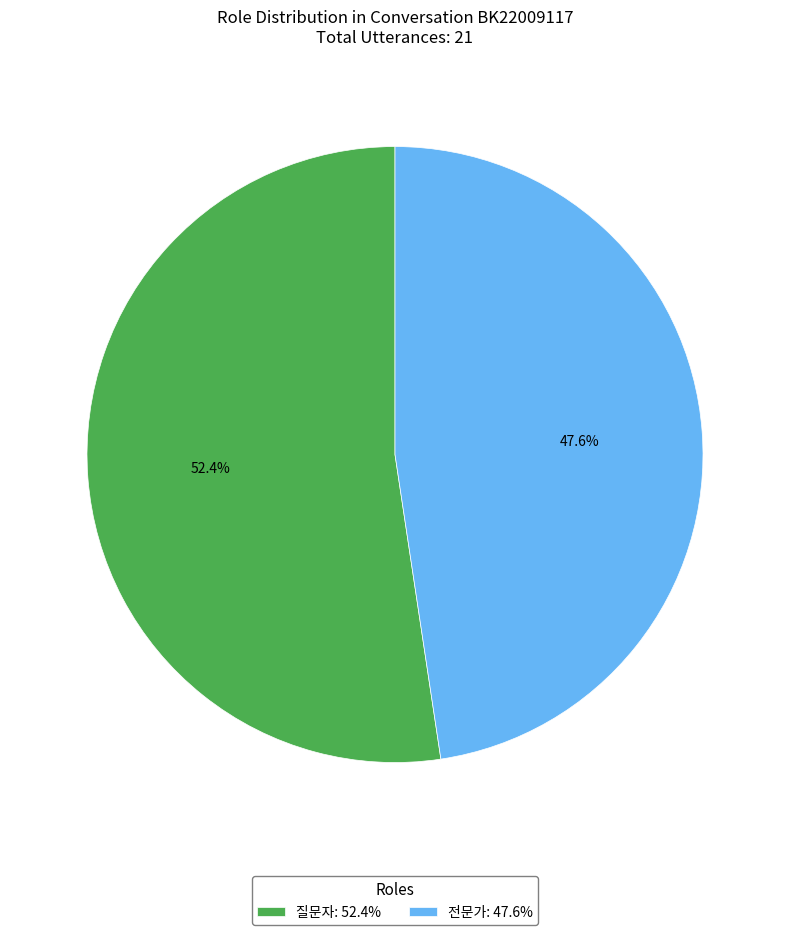

Does 전문가 account for over 50% of the chart?

No